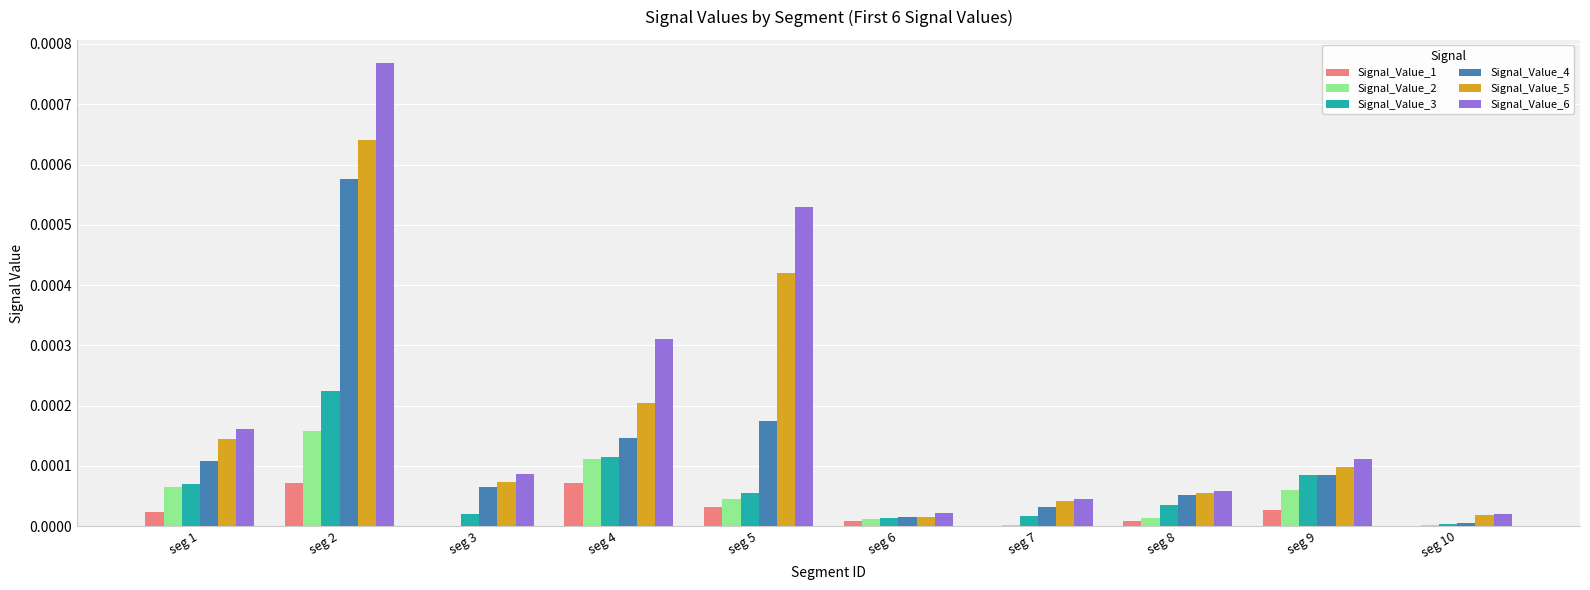

Is it true that Signal_Value_6 equals 0.0 at seg 10?

True